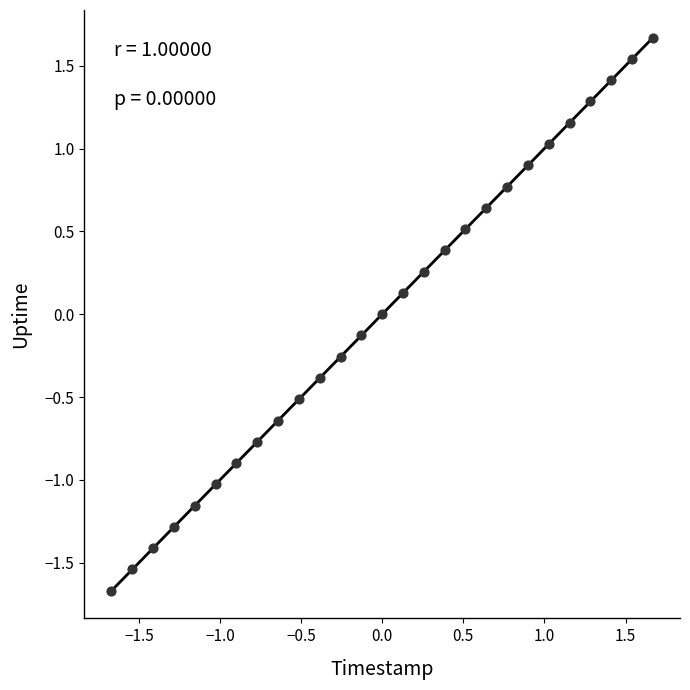

What is the range of X values (max minus min)?

3.3